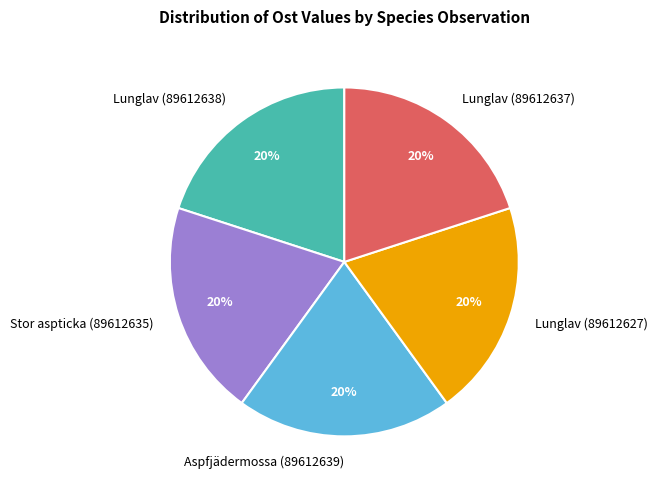

Is there any slice that represents more than half of the pie?

No